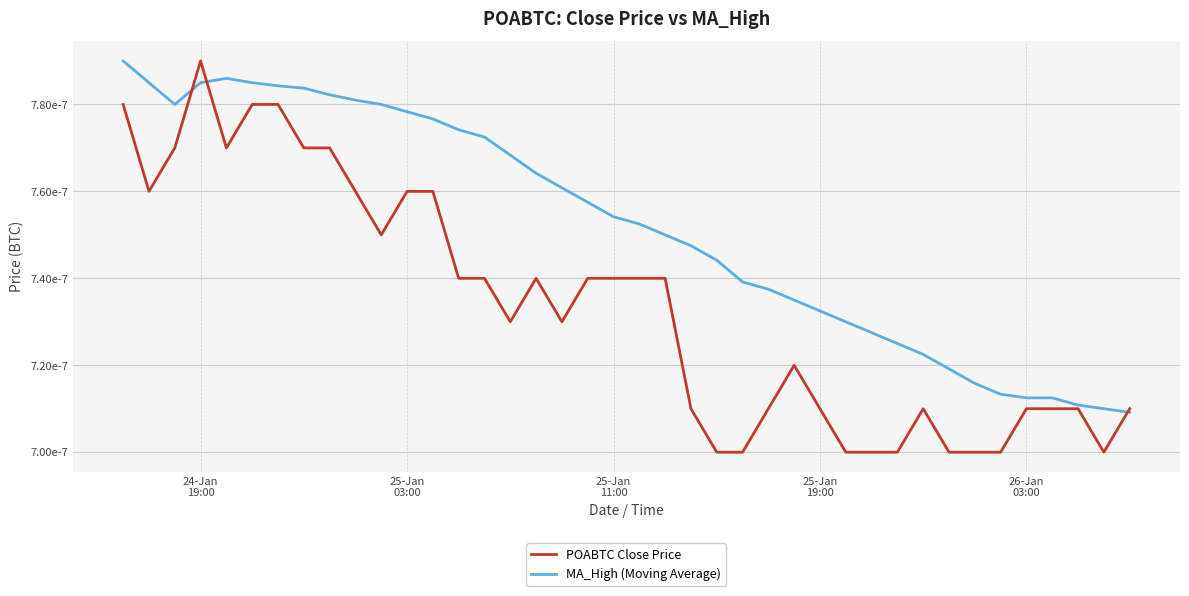

At which category is the sum across all series the highest?

24-Jan
19:00